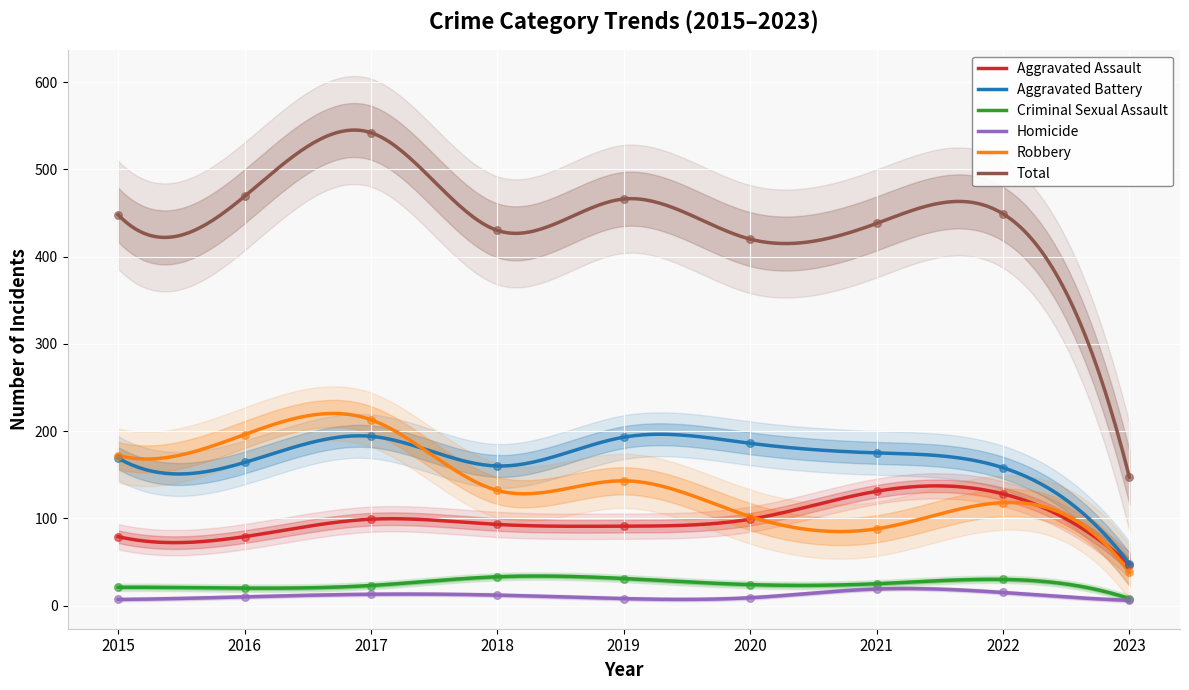

Which series has the largest total across all categories?

Total